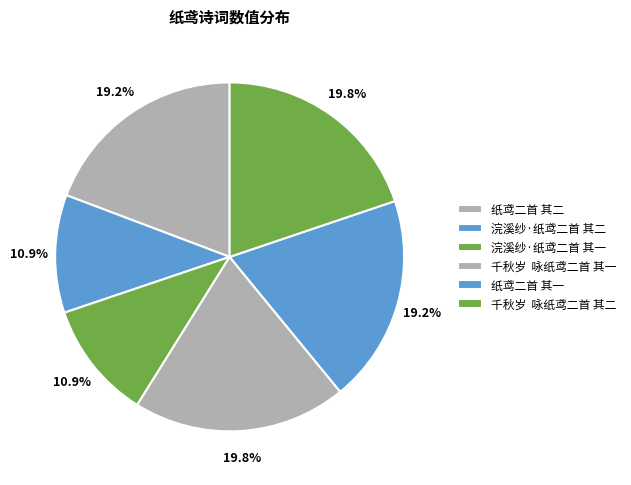

What is the largest slice in the pie chart?

千秋岁  咏纸鸢二首 其二